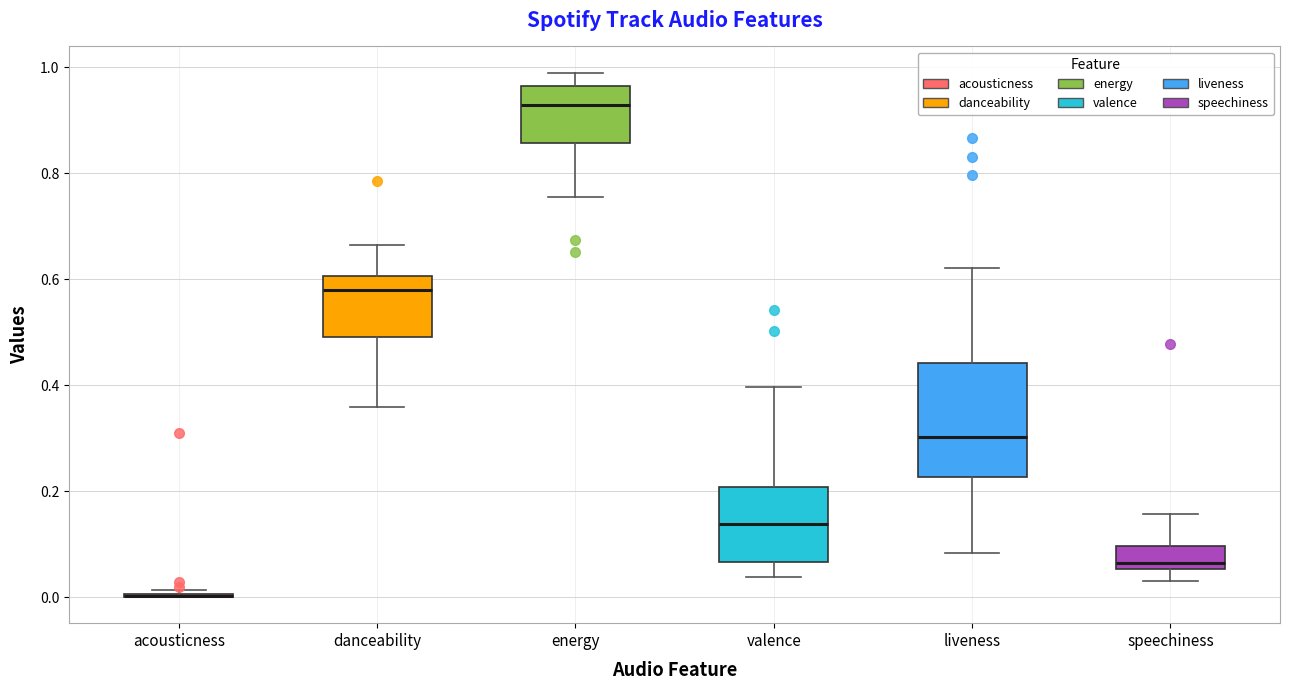

Where is the upper edge of the box for energy on the y-axis? The values are not printed on the chart, so give them approximately, as read against the axis.

0.96